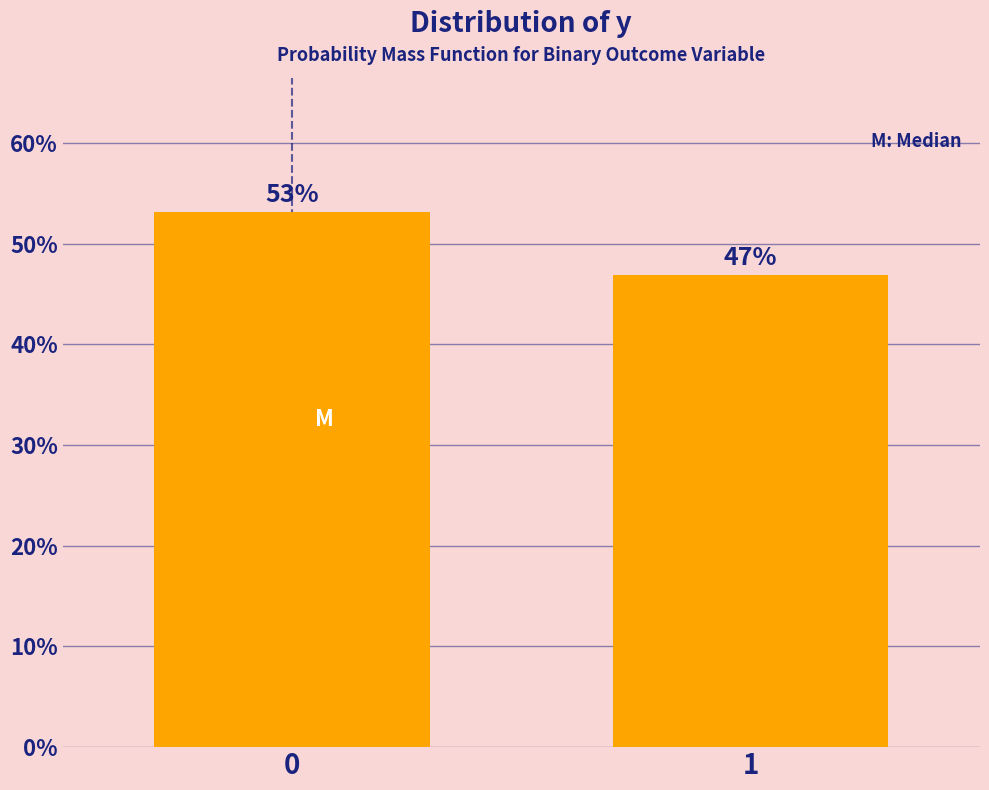

What is the value of the 1st bar from the left?

53.1